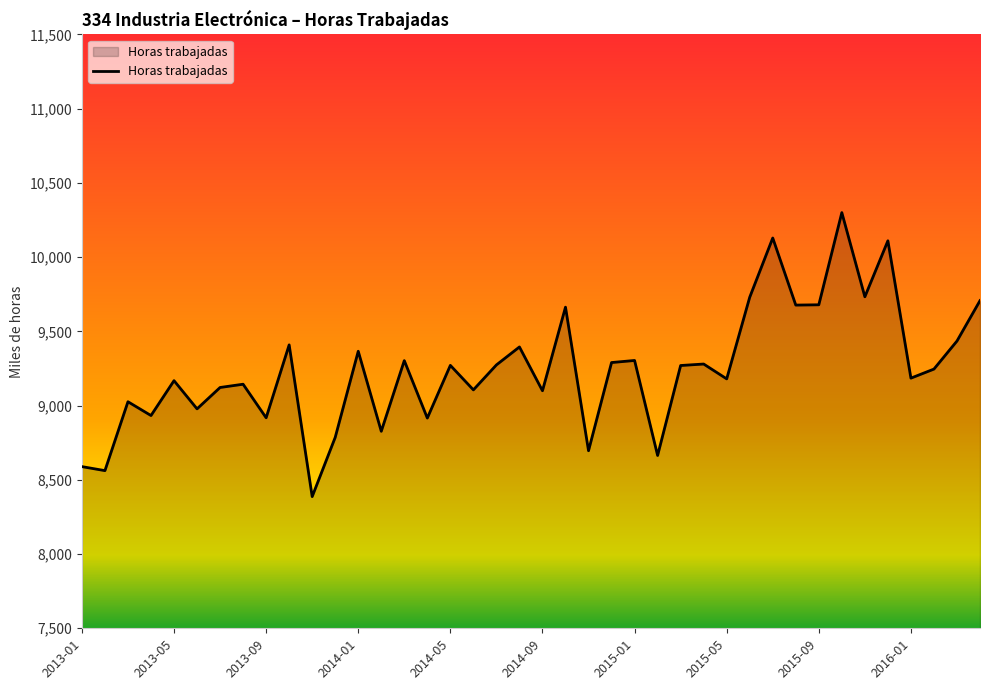

What is the difference between the maximum and minimum values?

1913